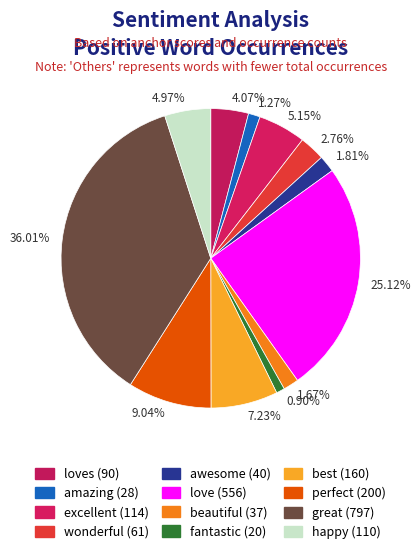

Is the sum of 4.07% and 1.81% greater than half?

No